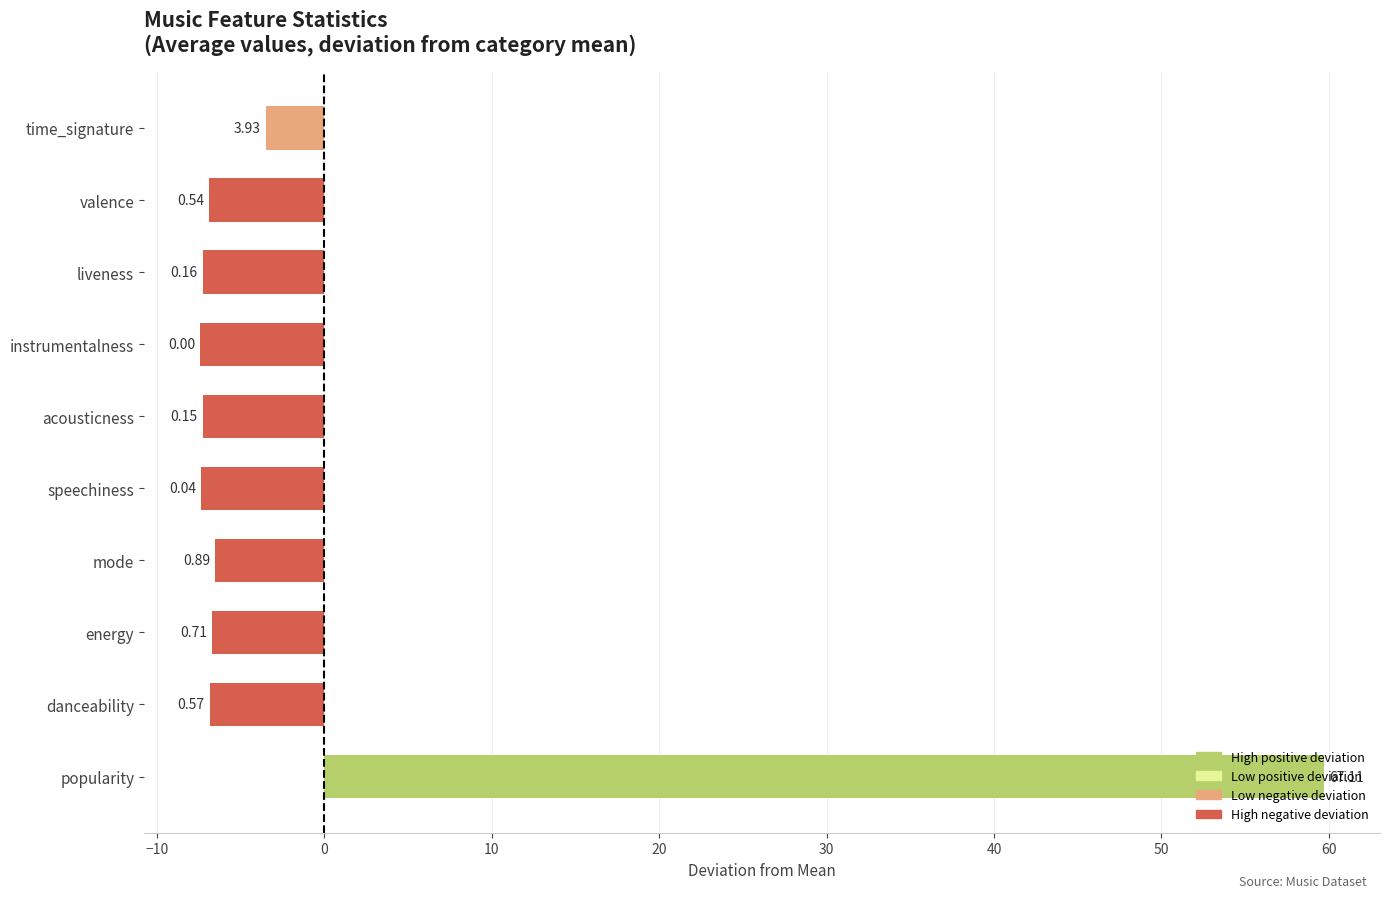

Are the bars horizontal?

Yes